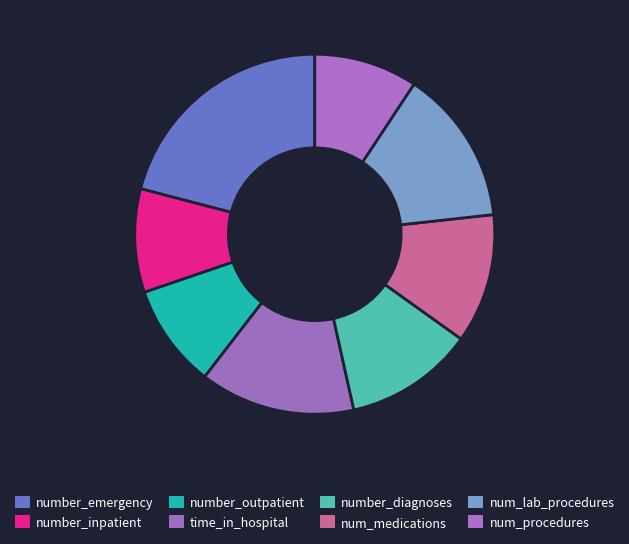

To the nearest percent, what is the combined percentage of num_medications and time_in_hospital?

26%